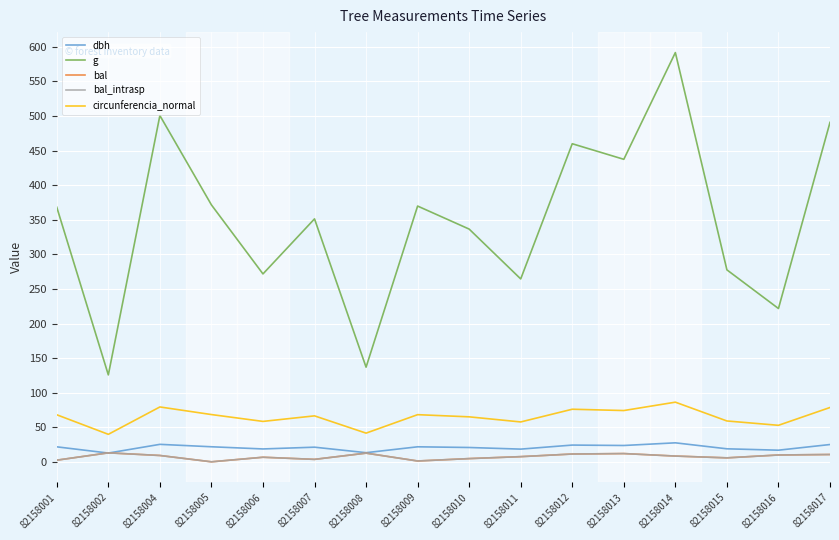

How many lines are shown in the chart?

5